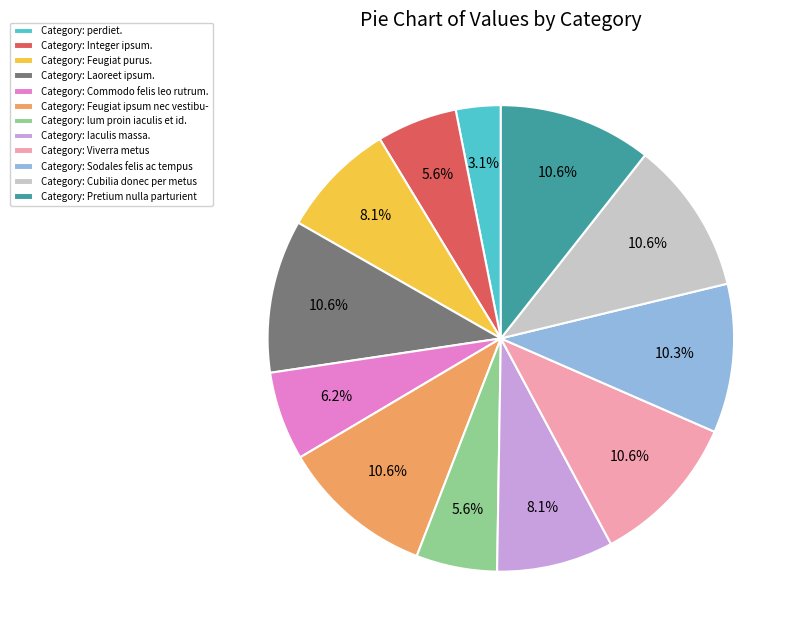

Which has a higher value, Category: Feugiat purus. or Category: Cubilia donec per metus?

Category: Cubilia donec per metus